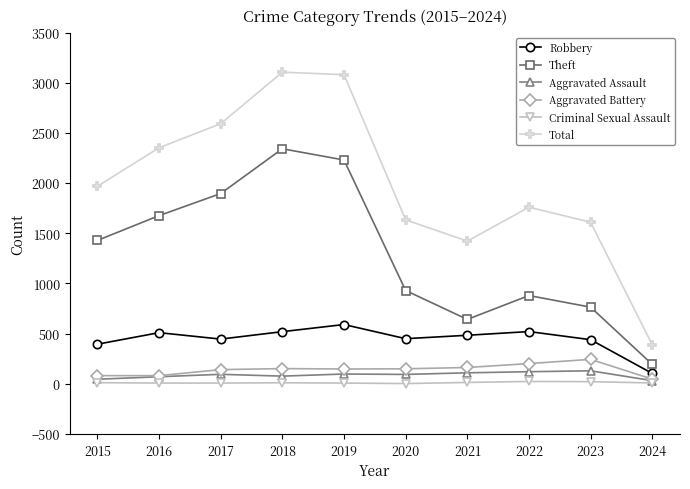

Is it true that Total equals 2434 at 2023?

False